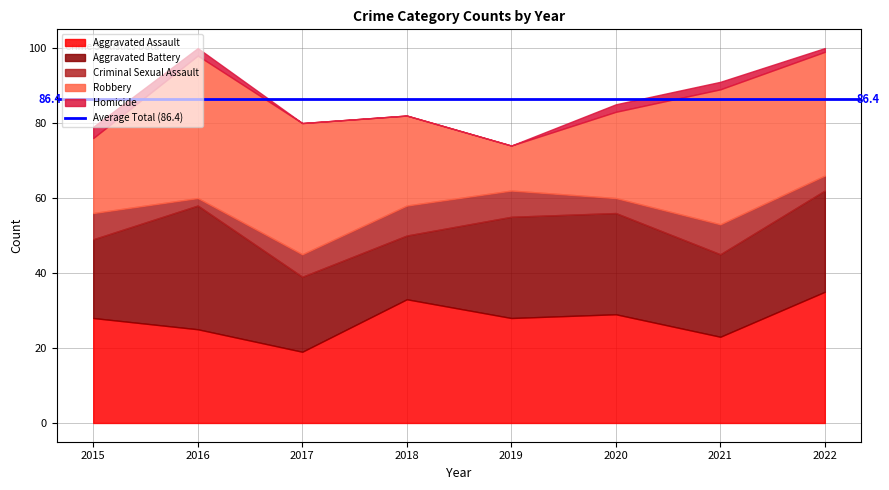

Reading left to right, transcribe all the data shown in this chart.

Aggravated Assault: 2015=28	2016=25	2017=19	2018=33	2019=28	2020=29	2021=23	2022=35
Aggravated Battery: 2015=21	2016=33	2017=20	2018=17	2019=27	2020=27	2021=22	2022=27
Criminal Sexual Assault: 2015=7	2016=2	2017=6	2018=8	2019=7	2020=4	2021=8	2022=4
Robbery: 2015=20	2016=38	2017=35	2018=24	2019=12	2020=23	2021=36	2022=33
Homicide: 2015=3	2016=2	2017=0	2018=0	2019=0	2020=2	2021=2	2022=1